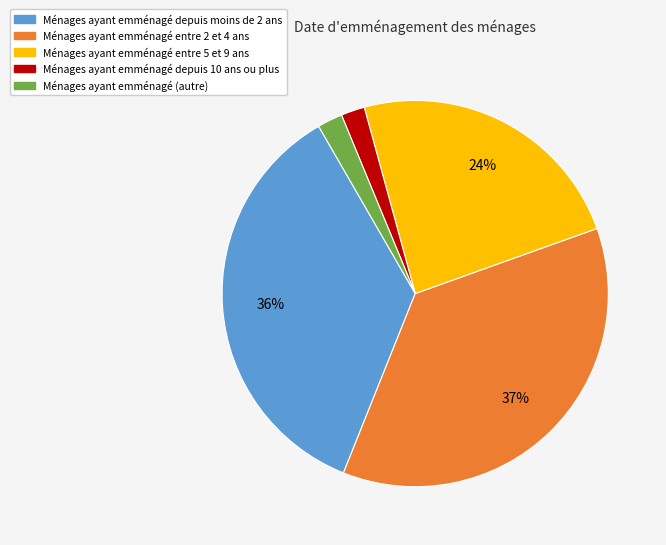

Combined, do Ménages ayant emménagé depuis 10 ans ou plus and Ménages ayant emménagé entre 5 et 9 ans account for over 50%?

No